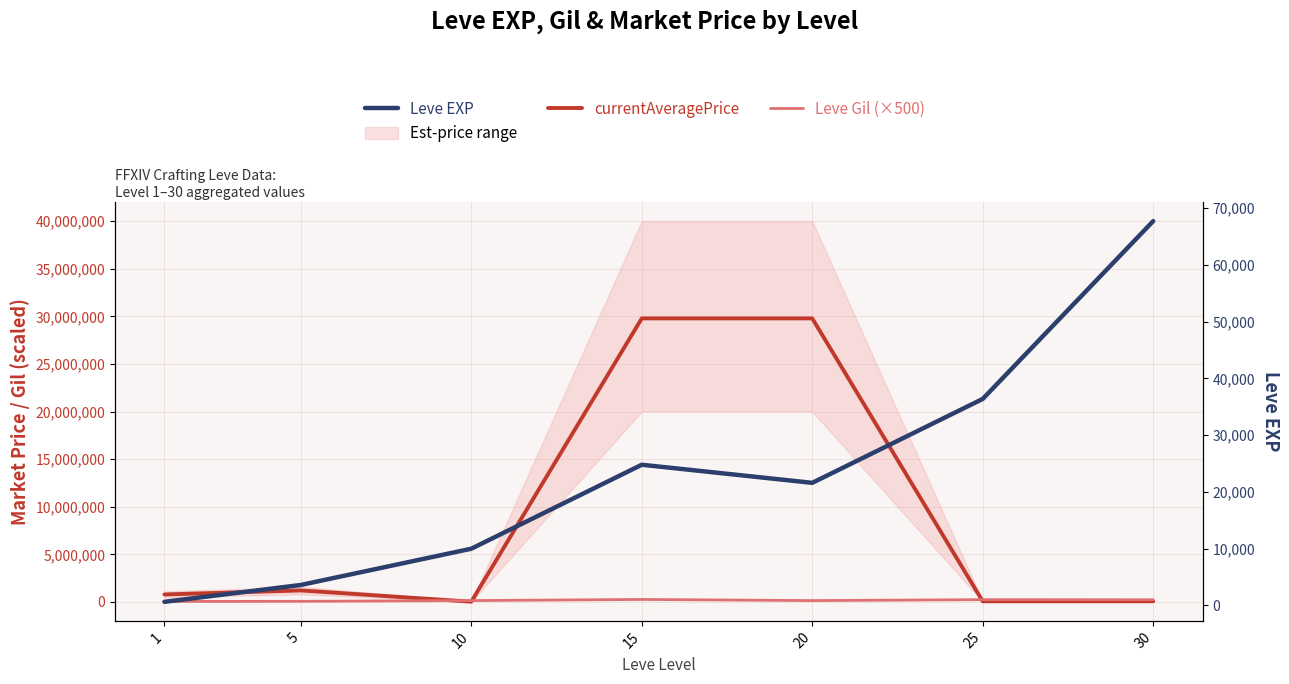

True or false: currentAveragePrice has a value of 29781892.0 at 20.

True